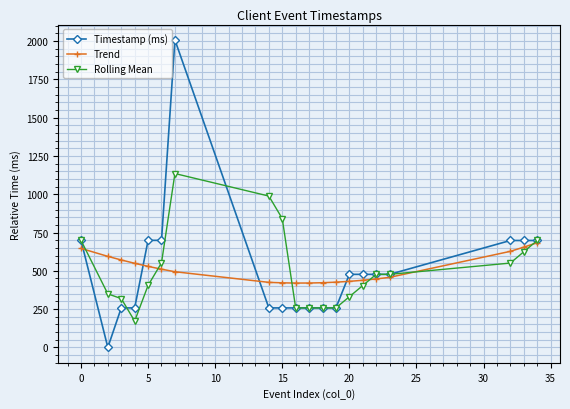

What is the minimum value for Trend?

420.2